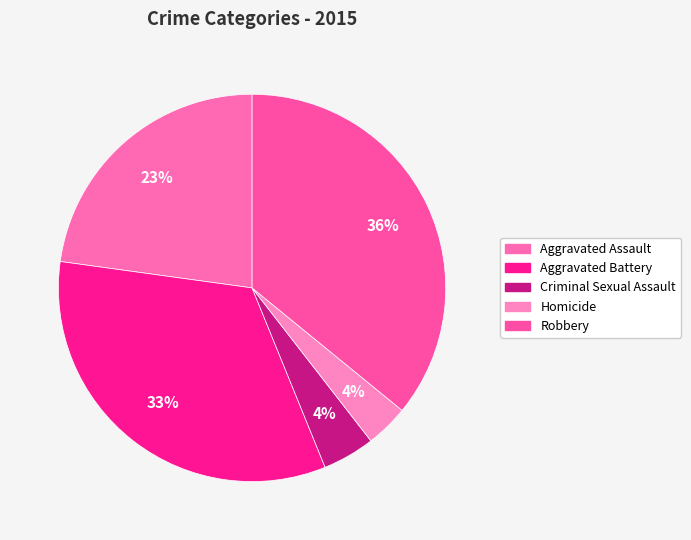

Which has a higher value, Robbery or Criminal Sexual Assault?

Robbery